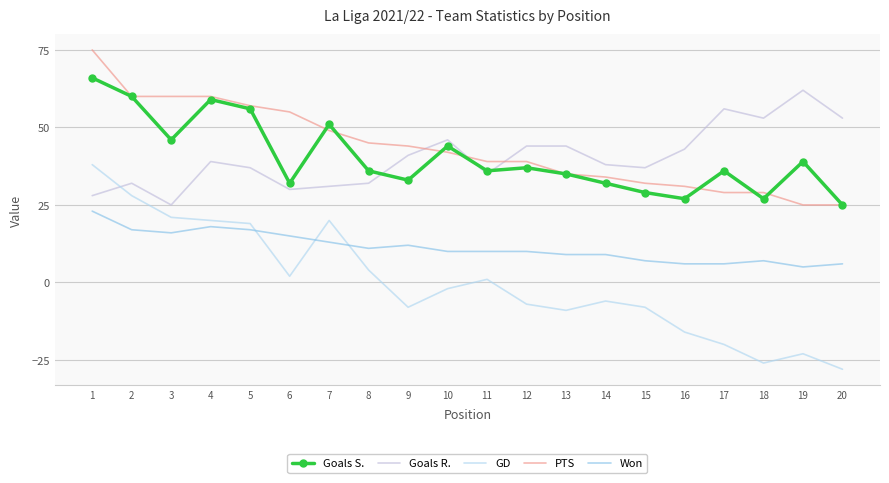

What are all the series names shown in the legend?

Goals S., Goals R., GD, PTS, Won